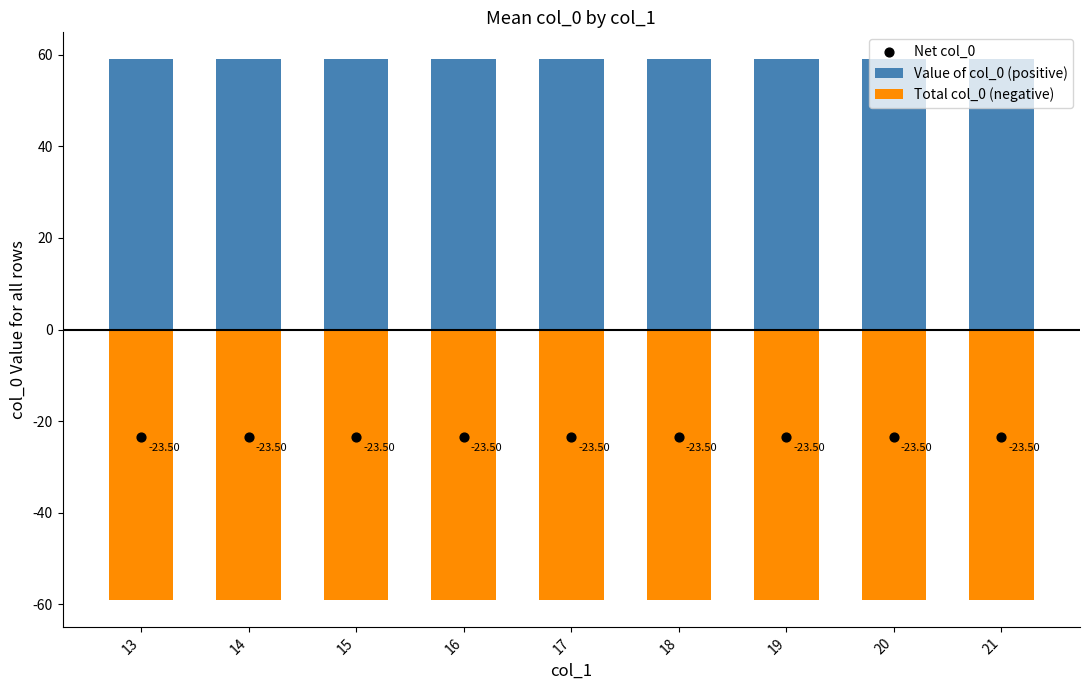

Which series reaches the minimum Y coordinate?

Total col_0 (negative)